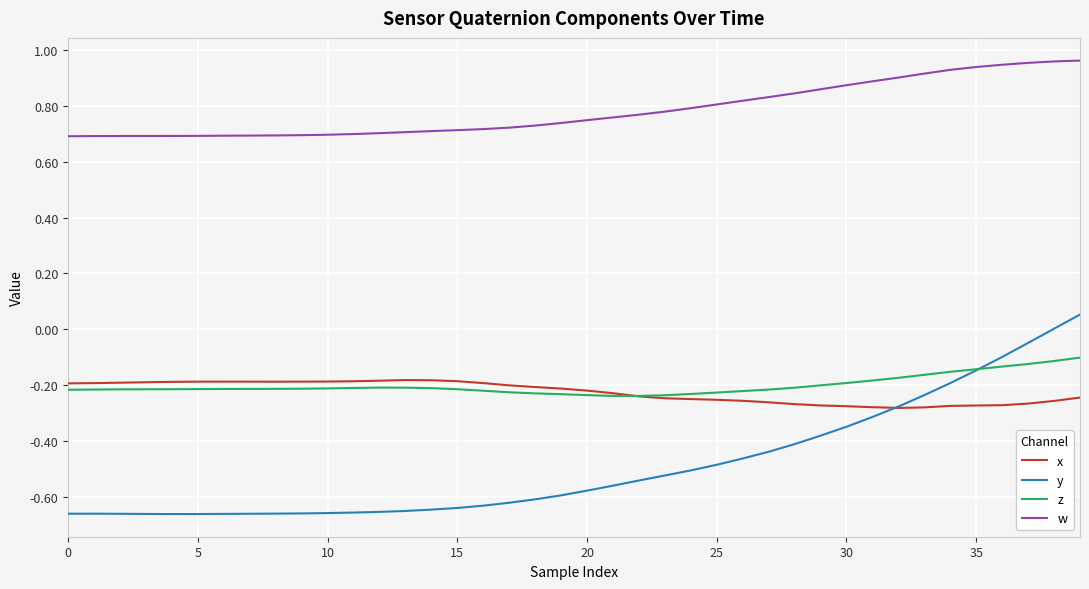

Which series has the widest spread of values?

y